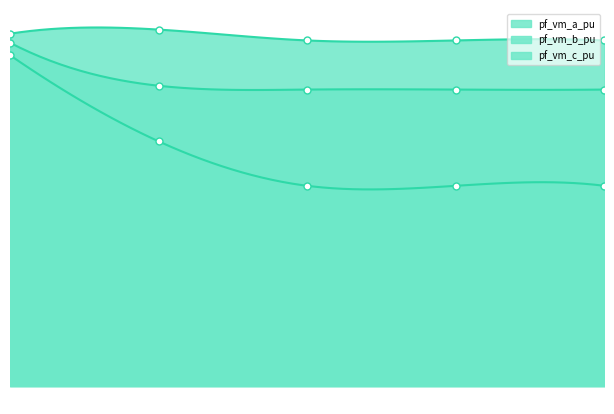

What is the sum of the pf_vm_c_pu values at Bus_3 and Bus_1?

1.9